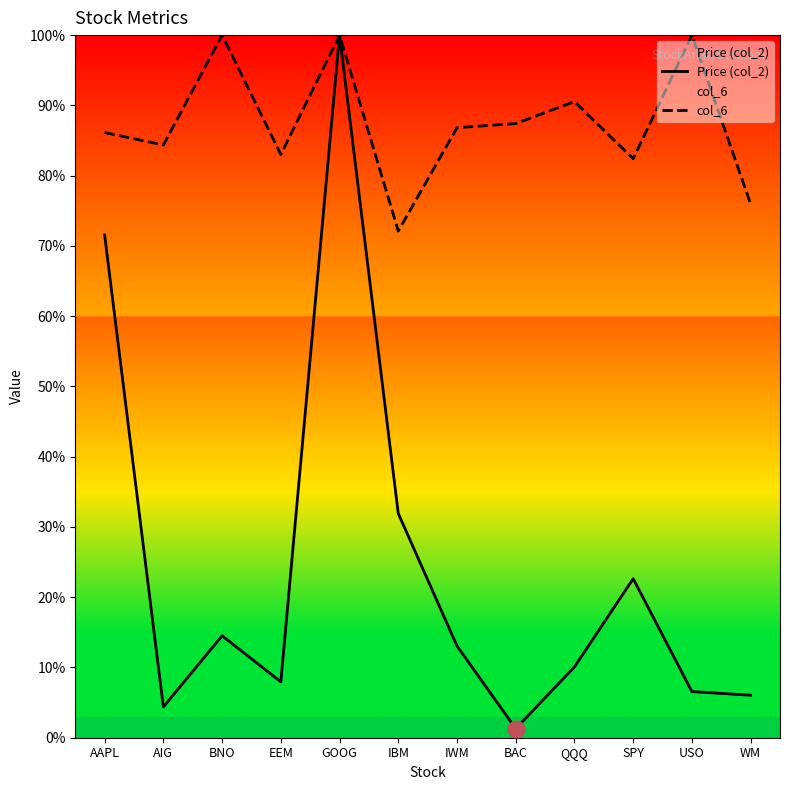

True or false: col_6 has more than 0 points higher than both neighbors.

True